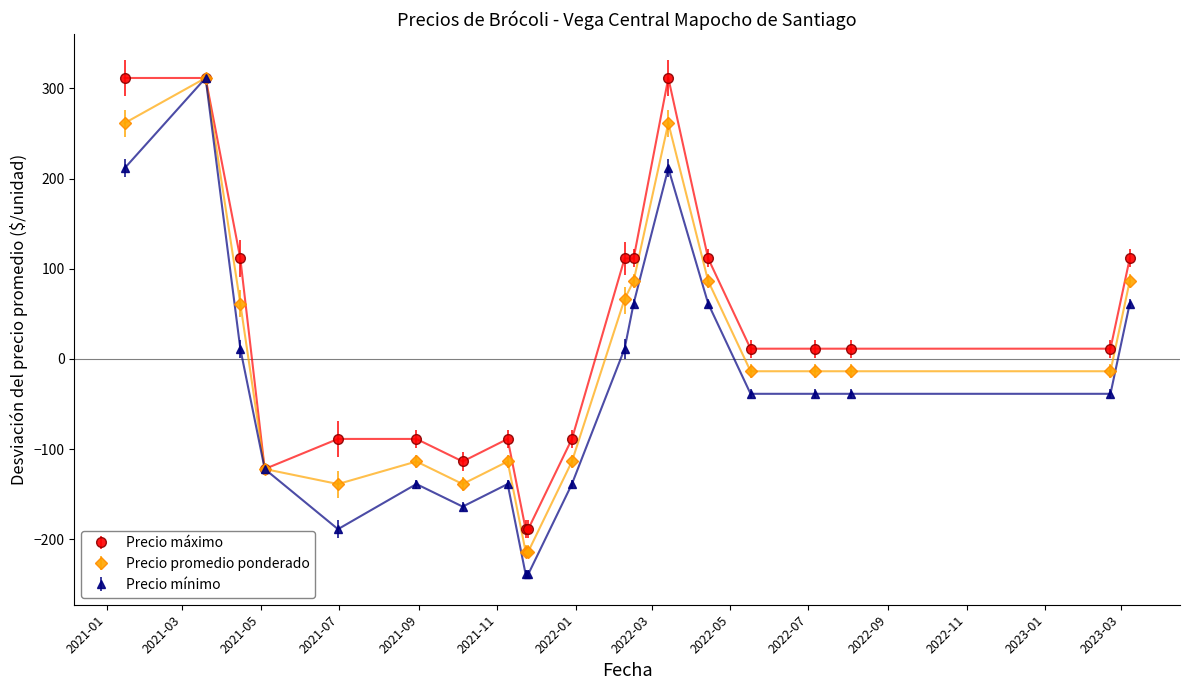

List the series in order of their overall mean, highest first.

Precio máximo, Precio promedio ponderado, Precio mínimo